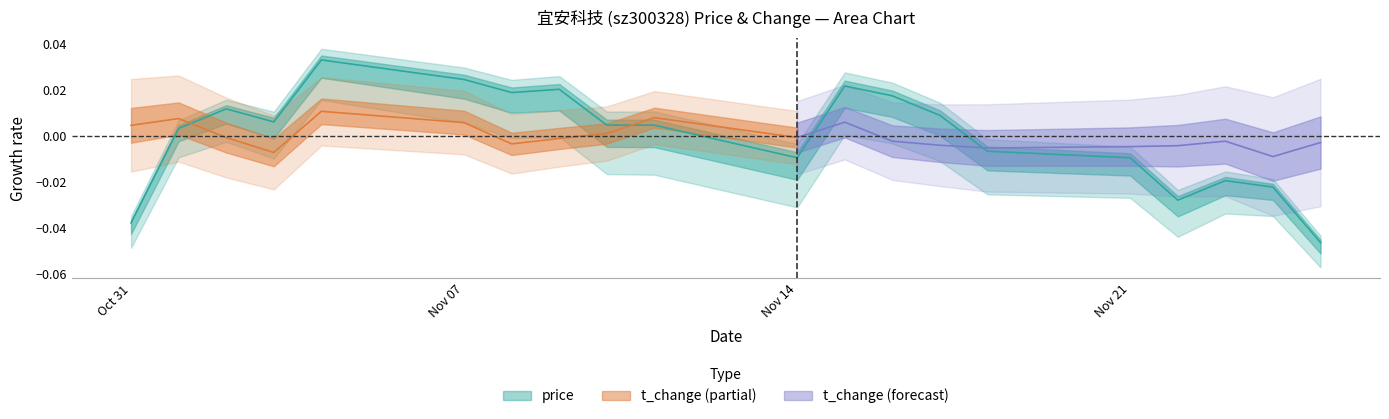

At which label does the data first exceed 0?

Nov 07